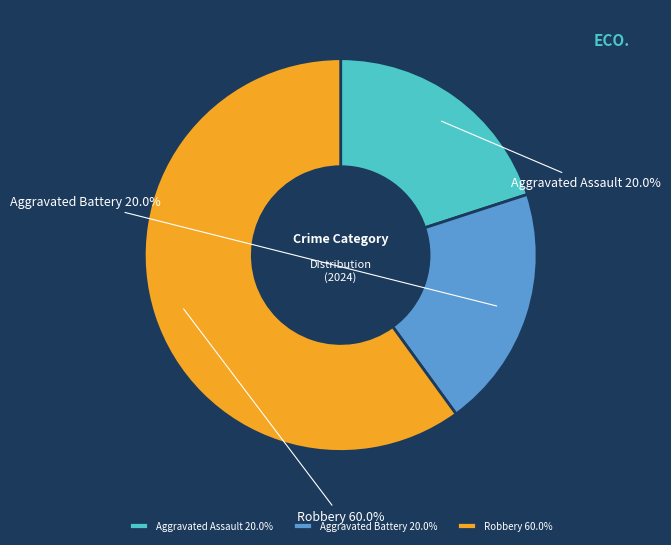

Is Aggravated Assault the majority of the pie?

No